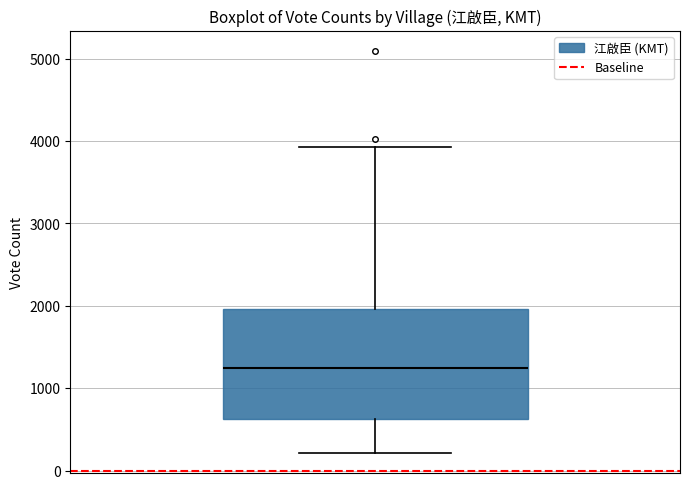

Read this box plot against the y-axis: the position of the median line, the range covered by the box, and the ends of both whiskers. The values are not printed on the chart, so give them approximately, as read against the axis.

median 1200, box 600 to 2000, whiskers 200 to 3900